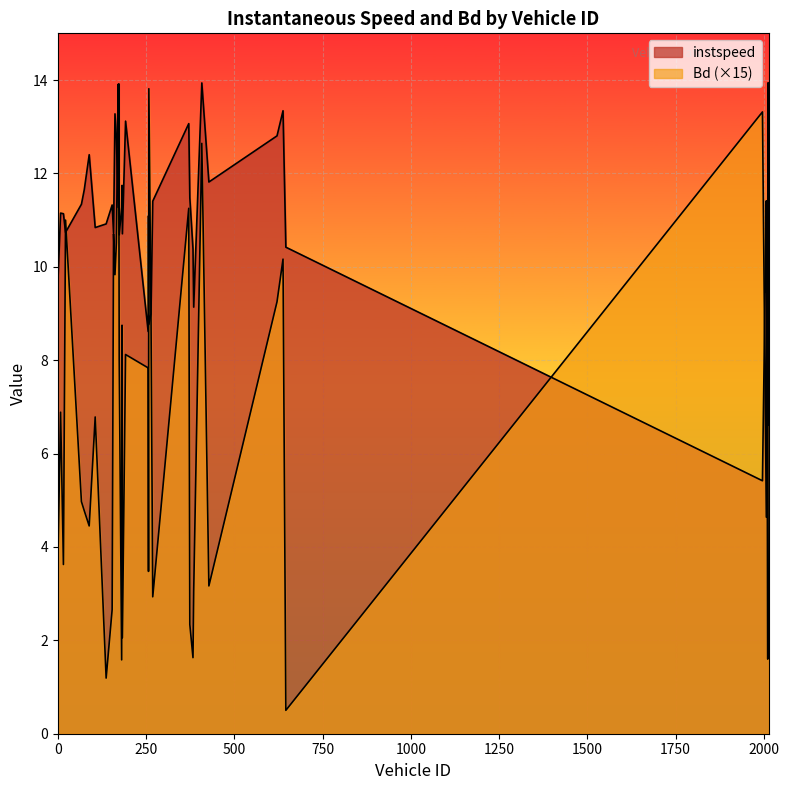

The instspeed series shows 9.5 at 2008.0. True or false?

True